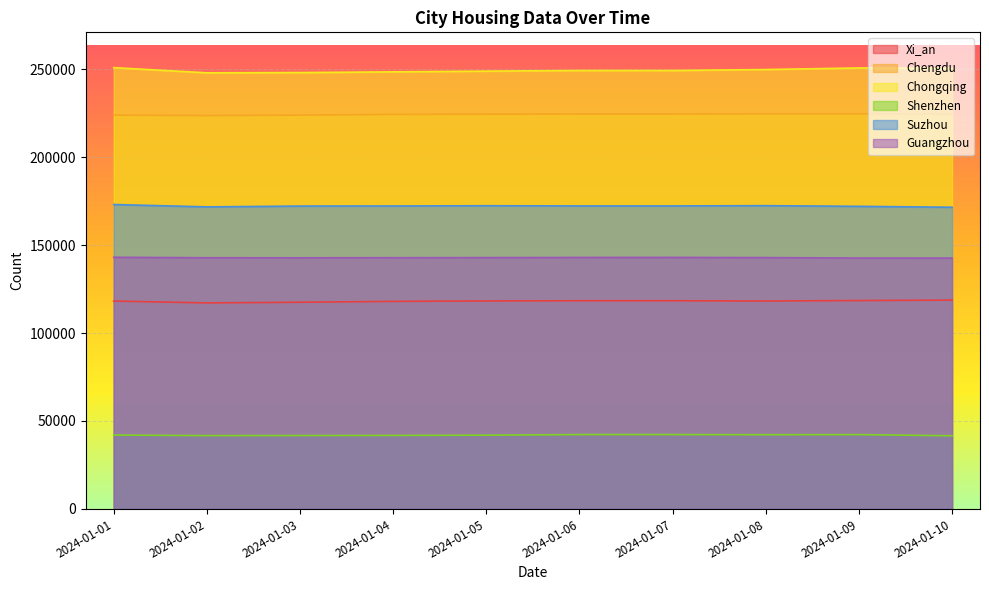

The value of Xi_an at 2024-01-04 is 118040. True or false?

True